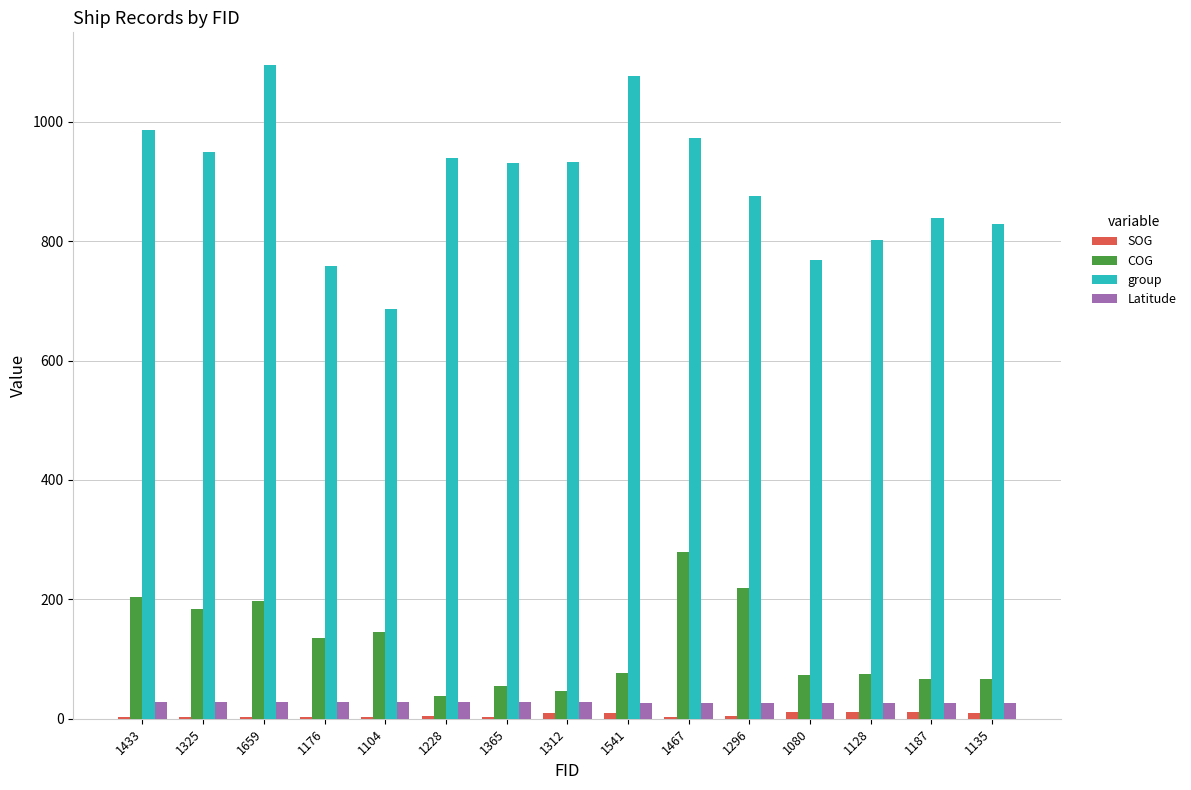

How many values in the Latitude series exceed 27?

12